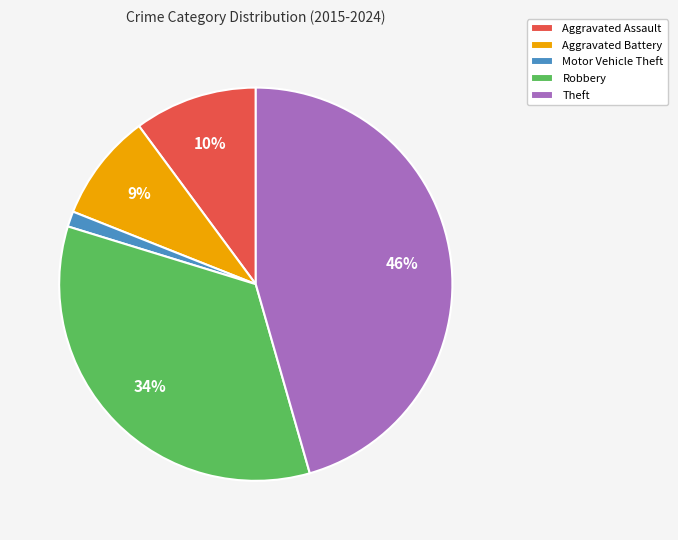

Combined, do Motor Vehicle Theft and Aggravated Assault account for over 50%?

No